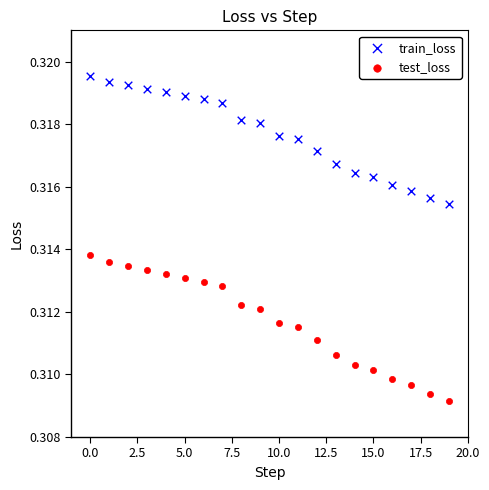

Which series contains the highest Y value?

train_loss